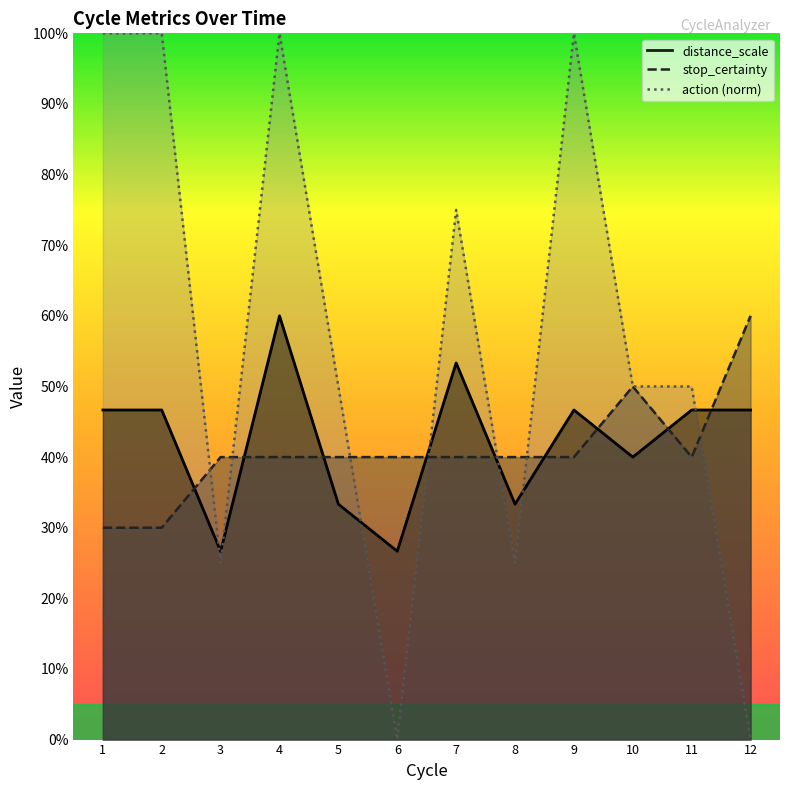

The action series shows 0.0 at 6. True or false?

True